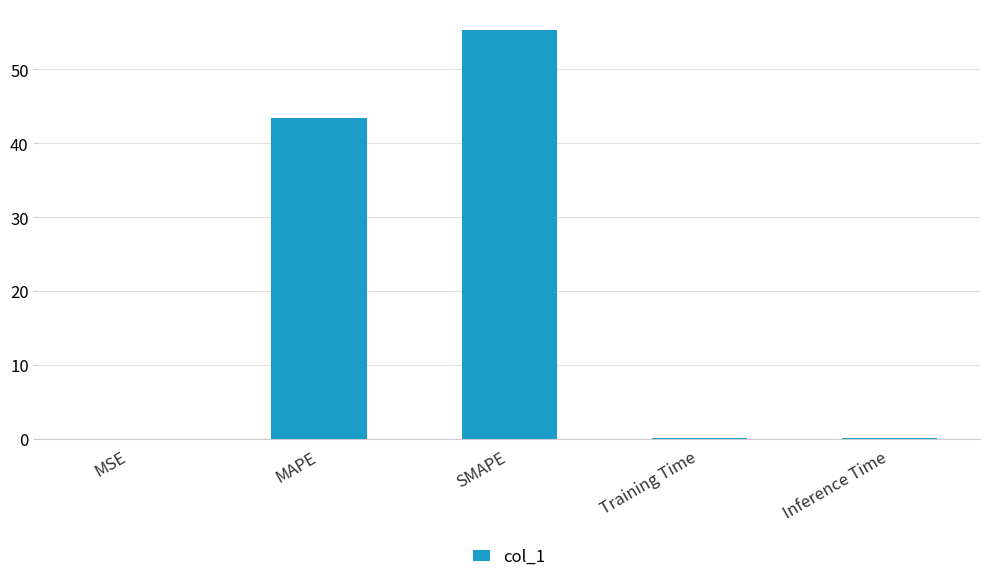

Is it true that the value at SMAPE is 55.4?

True